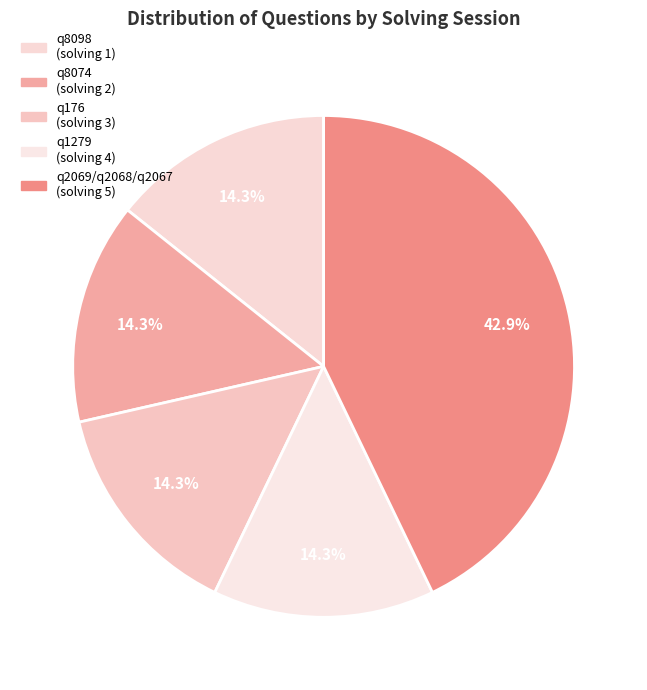

What portion of the pie excludes q2069/q2068/q2067?

57.1%